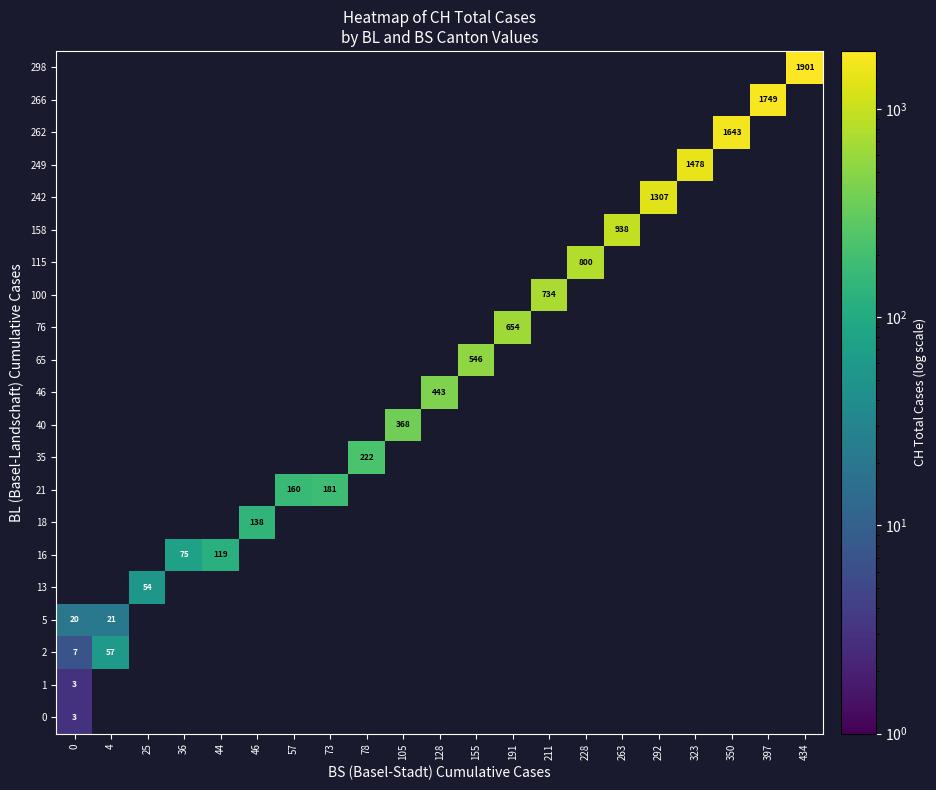

What is the minimum value shown in the chart?

3.0